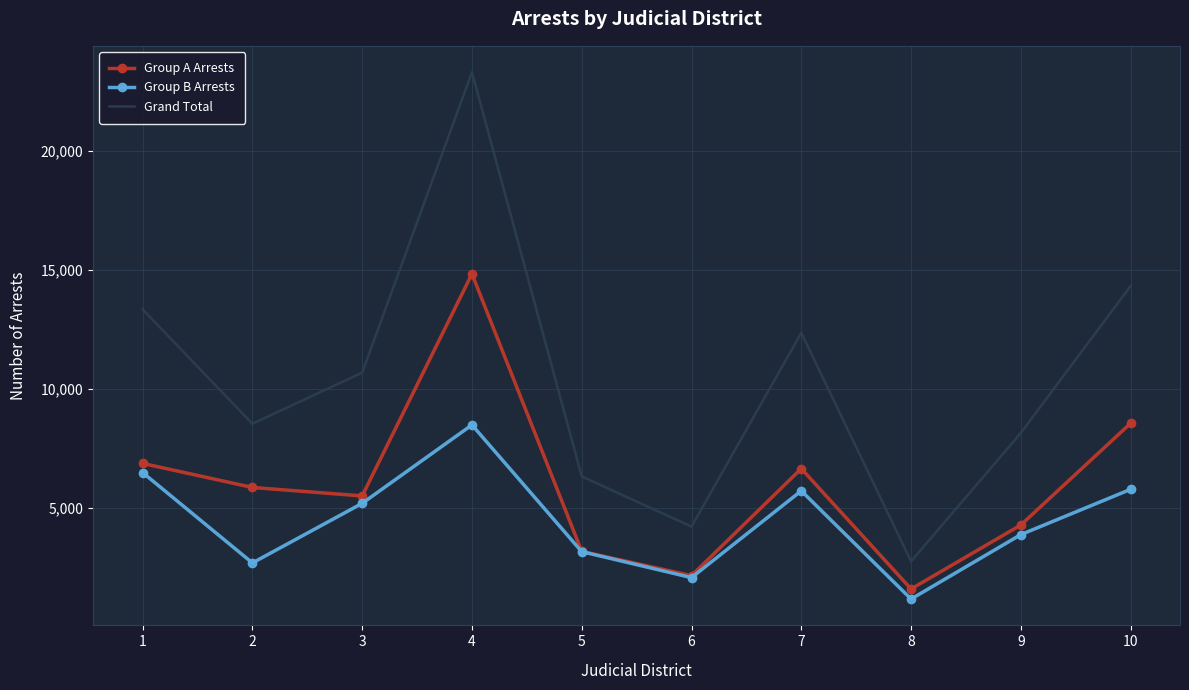

Between 3 and 7, which series saw the biggest shift?

Grand Total